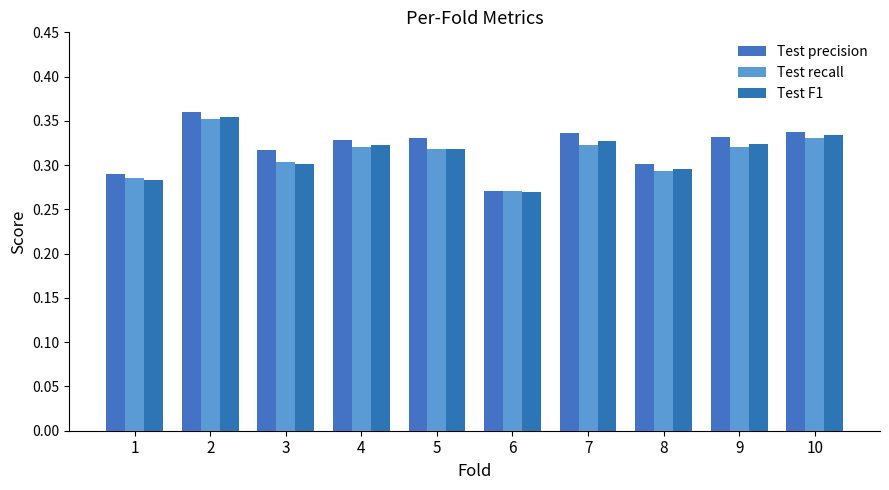

Which series has the widest spread of values?

Test precision